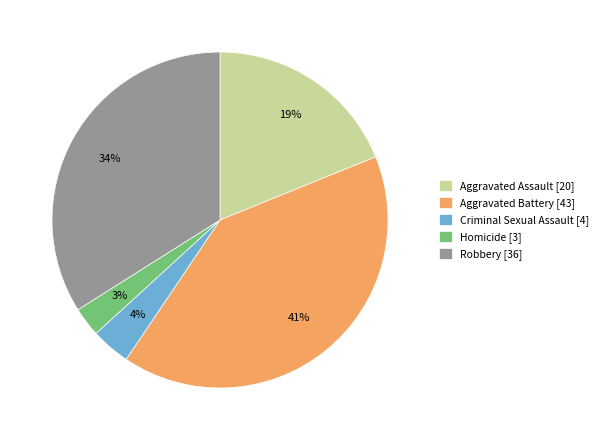

Does Aggravated Assault [20] represent more than half of the total?

No